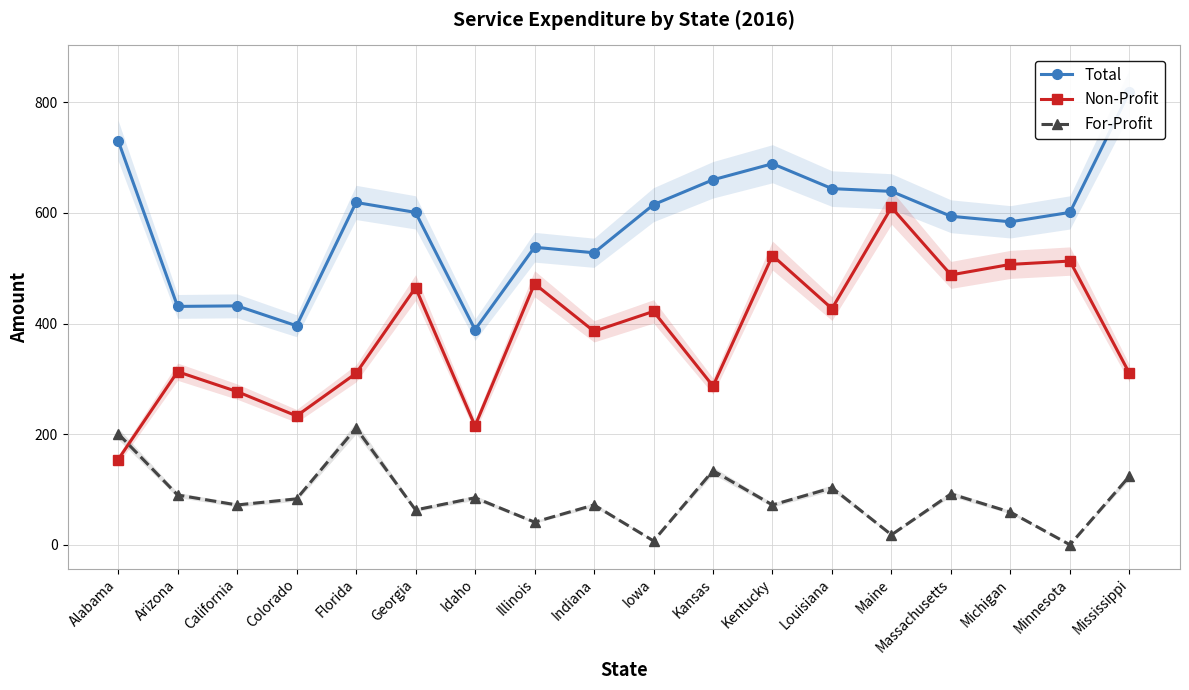

Reading left to right, transcribe all the data shown in this chart.

Total: 731	431	432	396	619	601	389	538	528	615	660	689	644	639	594	584	601	819
Non-Profit: 154	313	277	233	310	465	215	472	386	422	287	523	427	610	488	507	513	310
For-Profit: 201	90	72	83	211	63	85	41	72	7	134	72	103	18	92	59	0	124